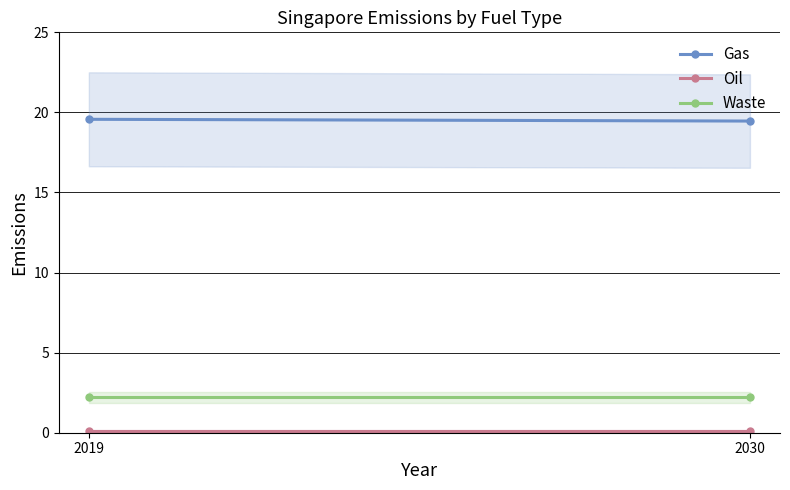

The Waste series shows 2.2 at 2019. True or false?

True